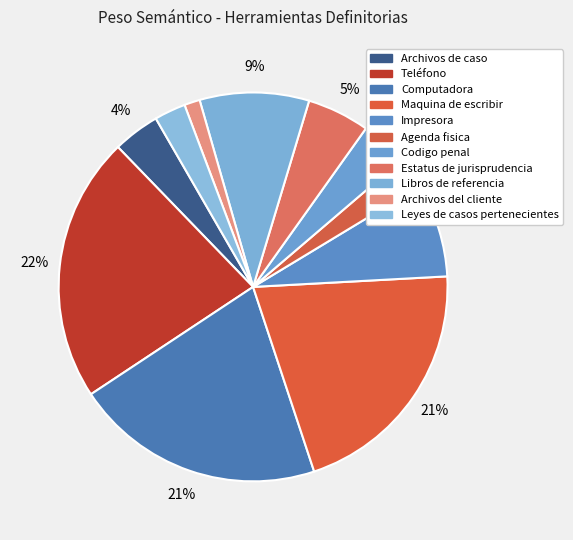

Count the number of slices in the pie.

11